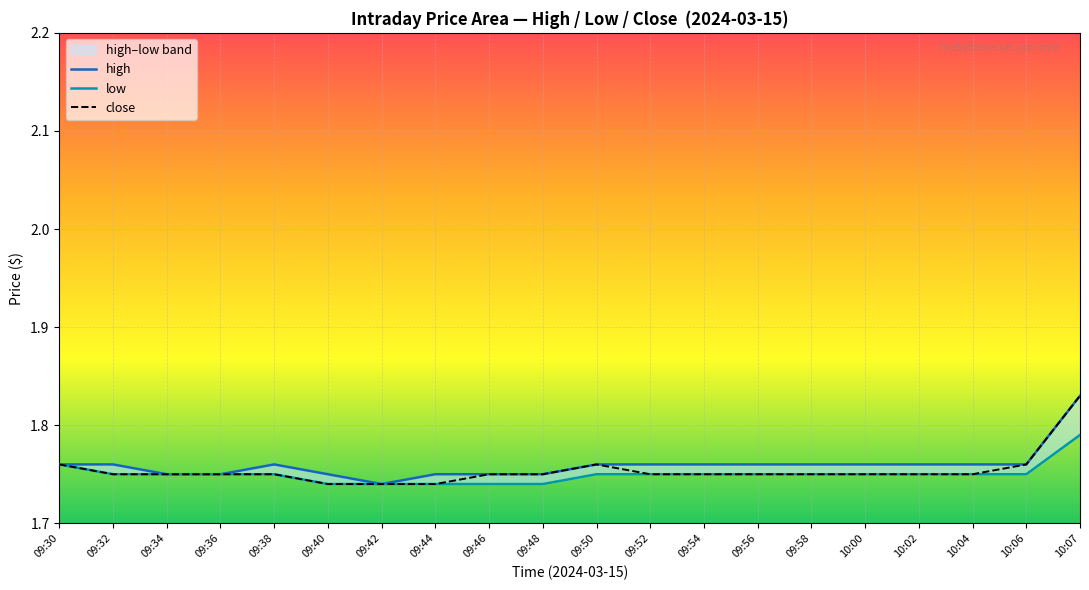

Is it true that high equals 2.7 at 09:32?

False